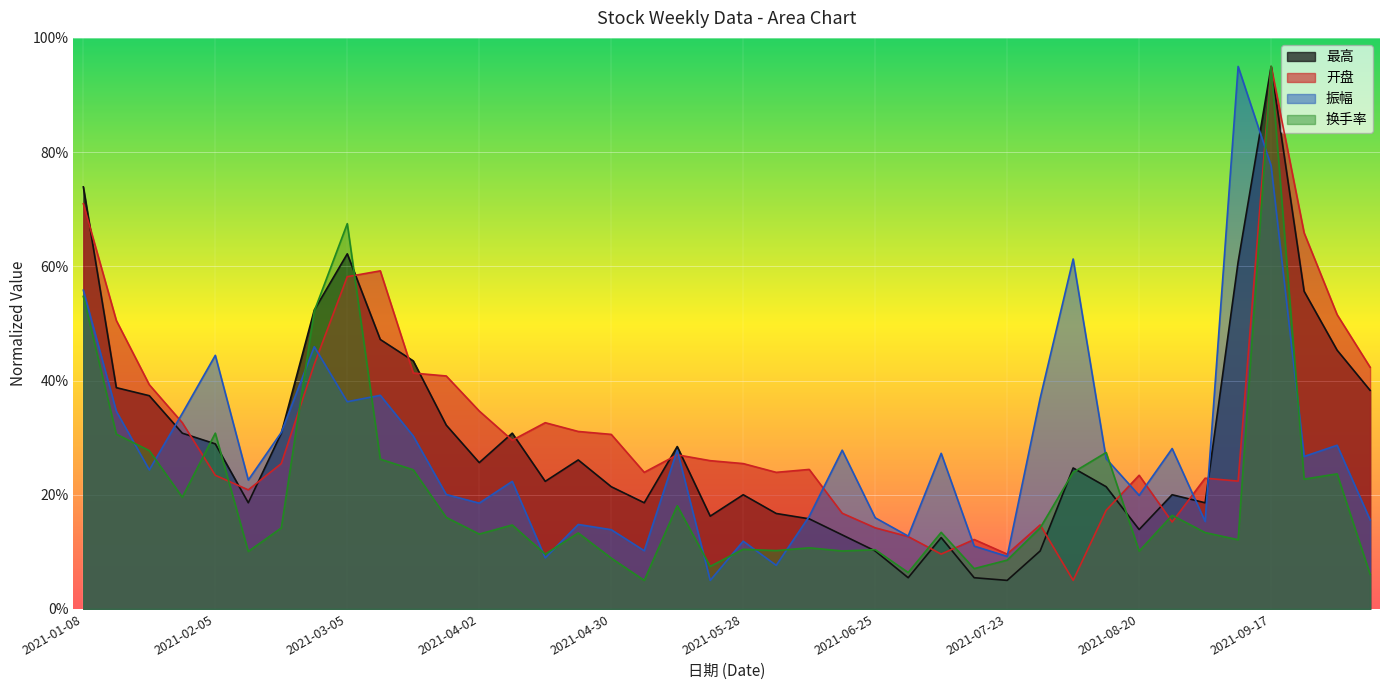

Reading left to right, extract all data points from this chart.

最高: 73.9	38.7	37.3	30.8	28.9	18.6	30.8	52.3	62.2	47.2	43.4	32.2	25.6	30.8	22.3	26.1	21.4	18.6	28.4	16.2	20.0	16.7	15.8	13.0	10.2	5.5	12.5	5.5	5.0	10.2	24.7	21.4	13.9	20.0	18.6	60.8	95.0	55.6	45.3	38.3
开盘: 71.0	50.5	39.3	32.6	23.4	20.9	25.5	42.8	58.2	59.2	41.3	40.8	34.7	29.5	32.6	31.1	30.6	23.9	27.0	26.0	25.5	23.9	24.4	16.8	14.2	12.7	9.6	12.2	9.6	14.7	5.0	17.3	23.4	15.2	22.9	22.4	95.0	65.9	51.5	42.3
振幅: 55.8	34.6	24.4	34.3	44.4	22.6	30.9	45.9	36.3	37.4	30.3	20.0	18.5	22.3	8.9	14.8	13.9	10.2	27.8	5.0	11.9	7.6	16.2	27.8	16.0	12.8	27.3	11.0	9.2	36.9	61.3	26.3	19.9	28.1	15.3	95.0	77.6	26.7	28.7	15.6
换手率: 54.7	30.6	27.7	19.6	30.8	10.1	14.2	52.2	67.5	26.2	24.4	16.0	13.1	14.7	9.6	13.3	8.9	5.0	18.1	7.5	10.5	10.2	10.7	10.1	10.4	6.4	13.4	7.1	8.5	14.2	23.9	27.4	10.1	16.4	13.4	12.1	95.0	22.7	23.7	6.1